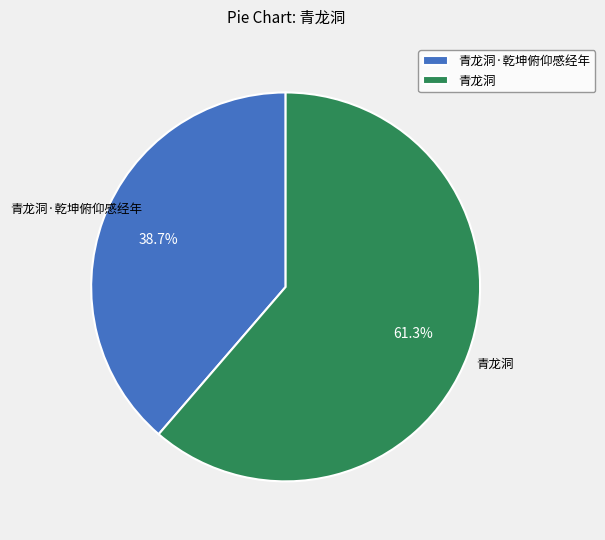

What percentage is the 青龙洞·乾坤俯仰感经年 slice, to the nearest percent?

39%